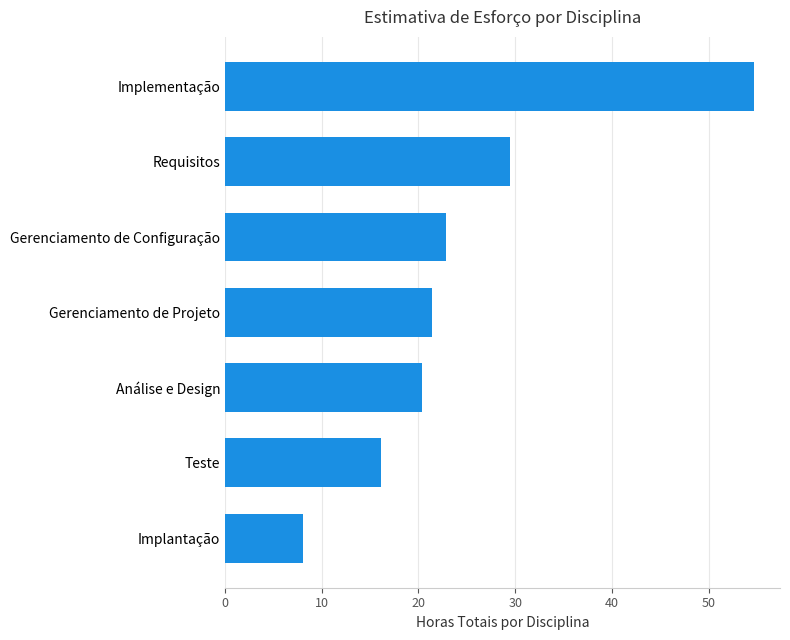

Which label corresponds to the smallest value in the chart?

Implantação